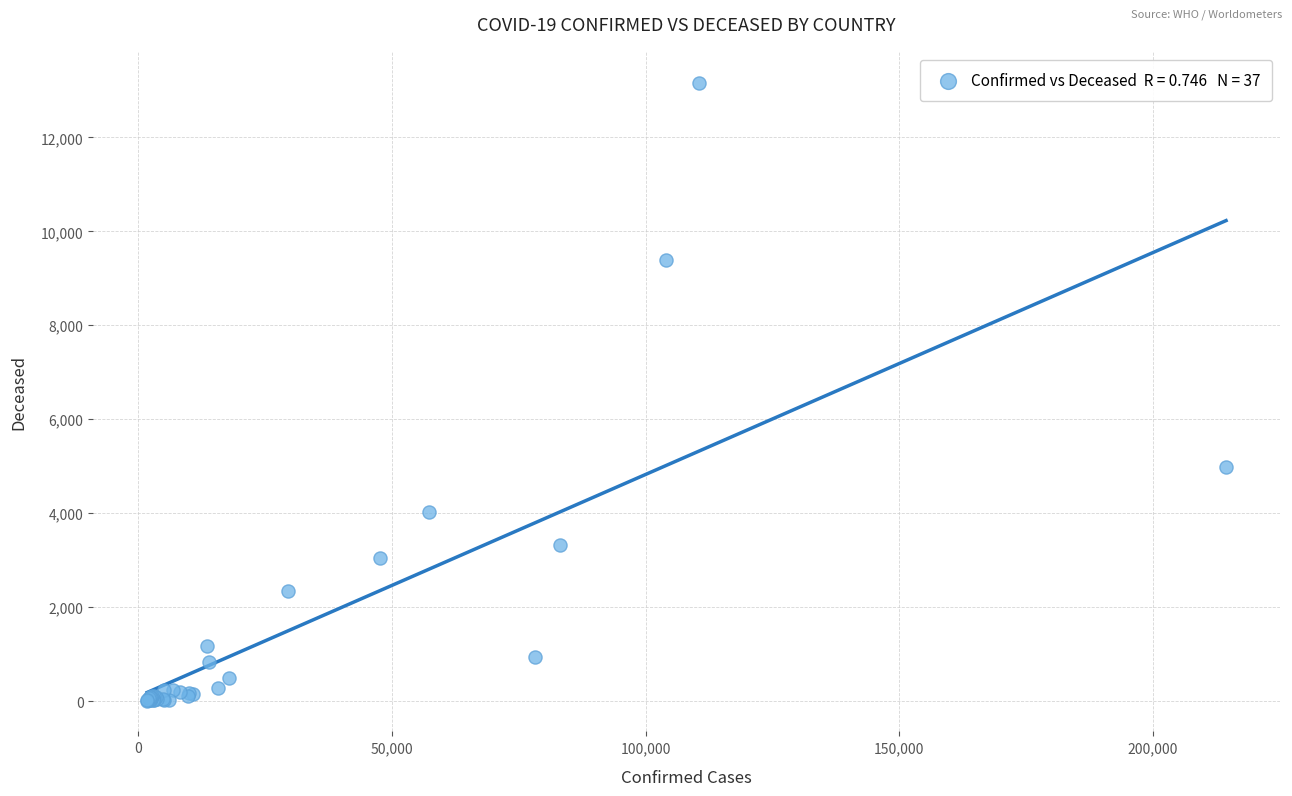

What Y value in the scatter plot is closest to 6583?

4982